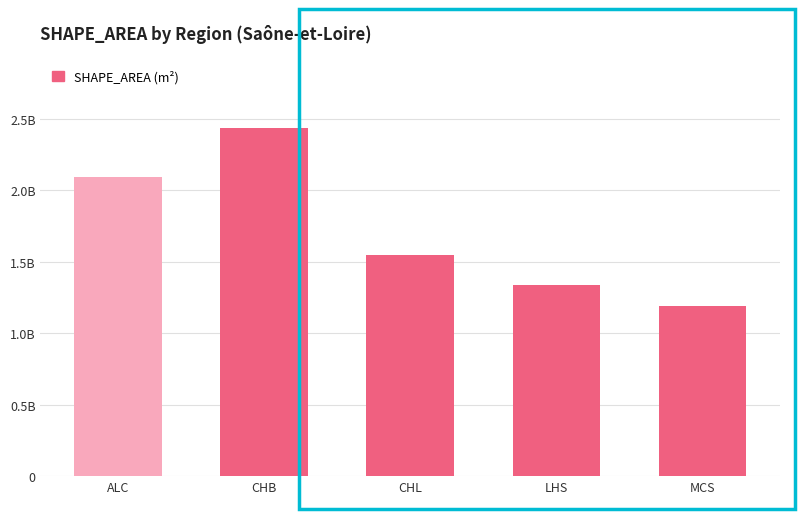

Where is the data nearest to the value 1812702395?

CHL